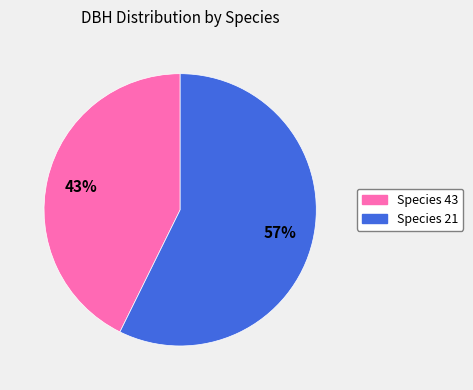

Is there any slice that represents more than half of the pie?

Yes